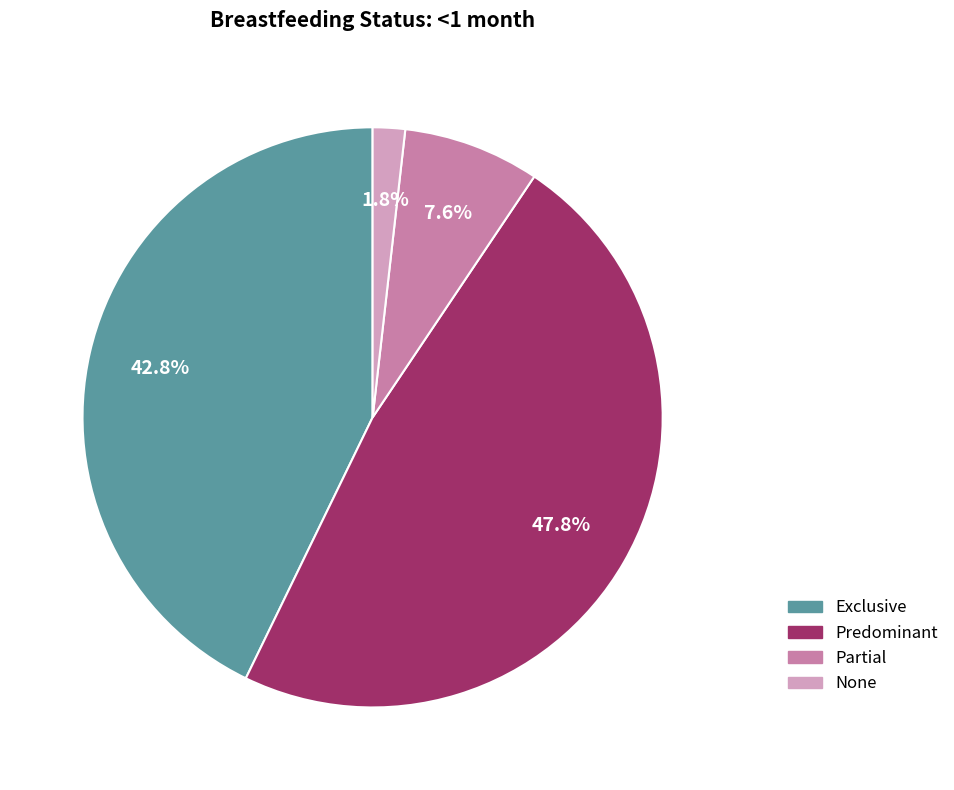

Which slice is the smallest?

None